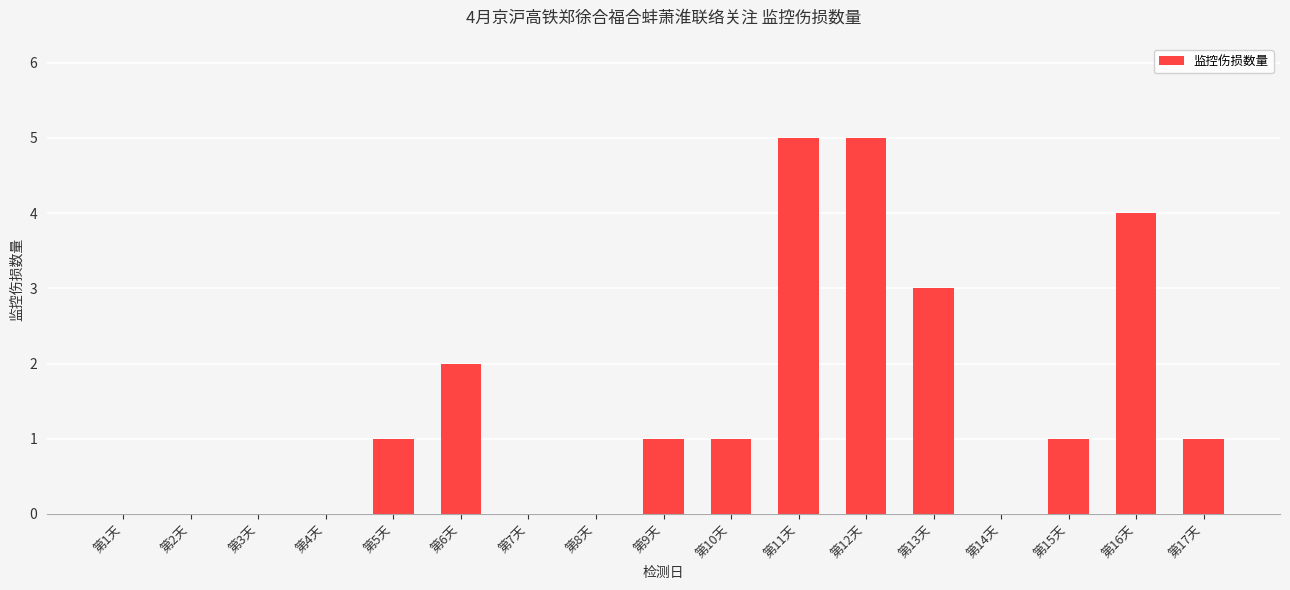

How many categories are shown in the chart?

17